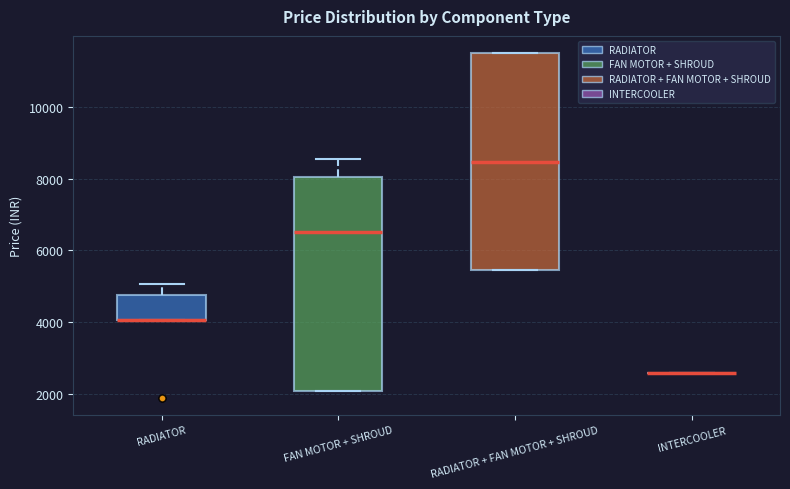

Reading left to right, transcribe this box plot: for each box, give where its median line is, the range the box spans, and where its two whiskers end, as read against the y-axis. The values are not printed on the chart, so give them approximately, as read against the axis.

RADIATOR: median 4000 (drawn on the box's lower edge), box 4000 to 4800, whiskers 4000 to 5000
FAN MOTOR + SHROUD: median 6600, box 2000 to 8000, whiskers 2000 to 8600
RADIATOR + FAN MOTOR + SHROUD: median 8400, box 5400 to 11600, whiskers 5400 to 11600
INTERCOOLER: box collapsed to a line at 2600, whiskers 2600 to 2600